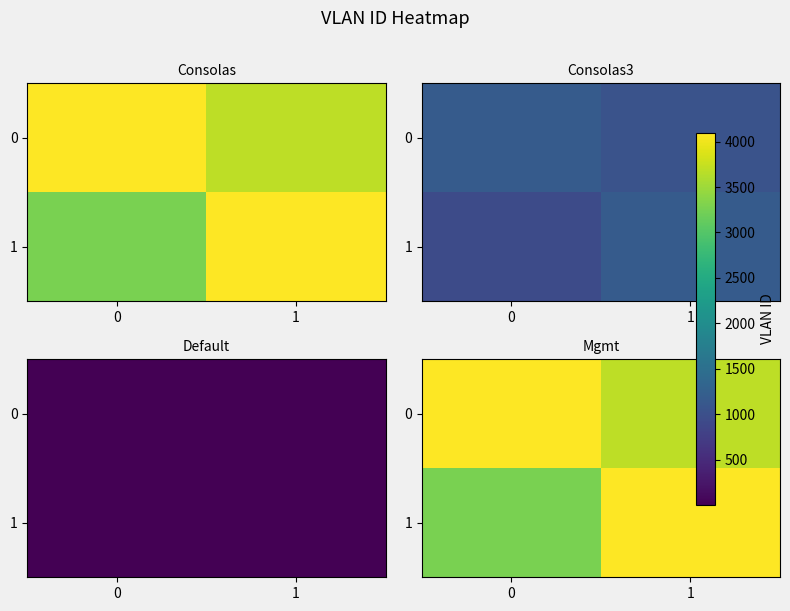

At how many categories does at least one series exceed 3561?

2